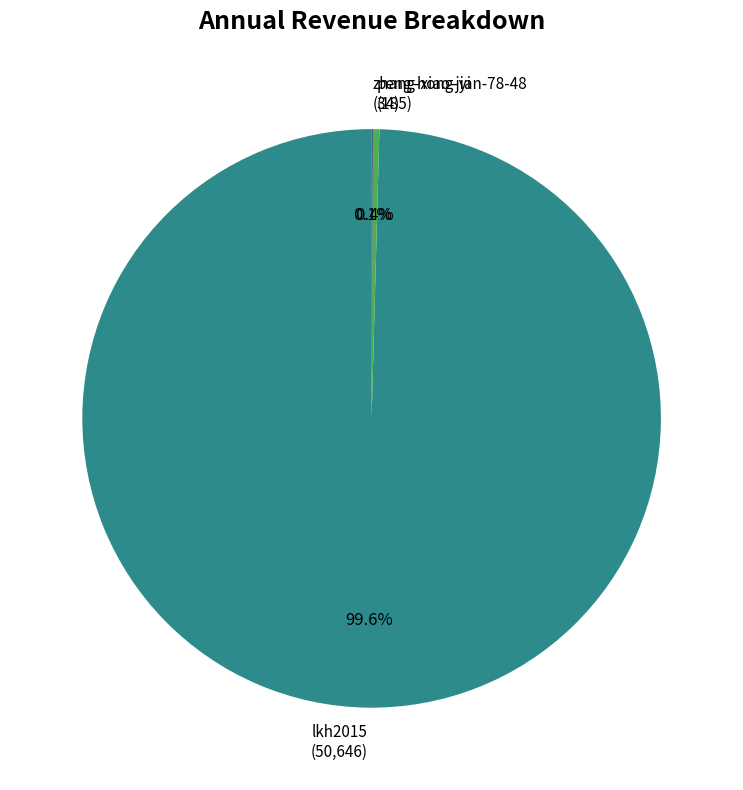

Which has a higher value, peng-hong-yi (185) or lkh2015 (50,646)?

lkh2015 (50,646)